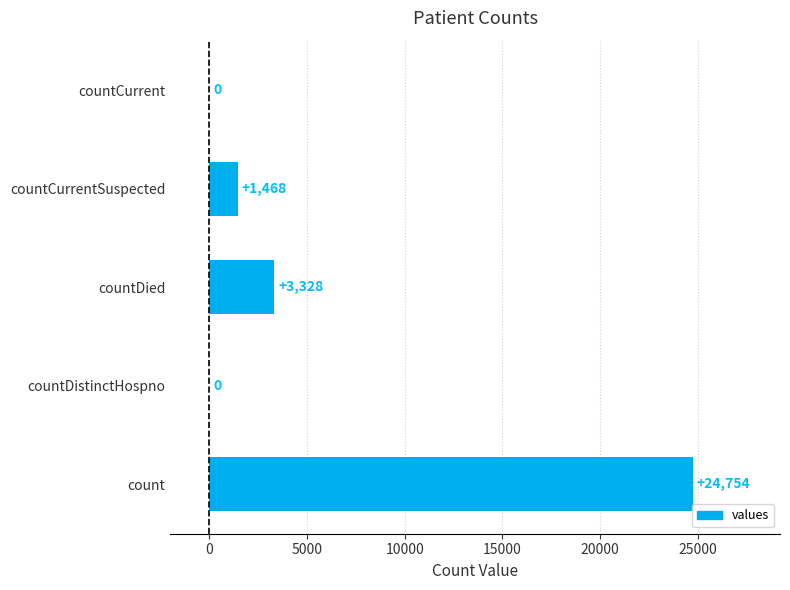

Is it true that the value at countCurrent is 0?

True